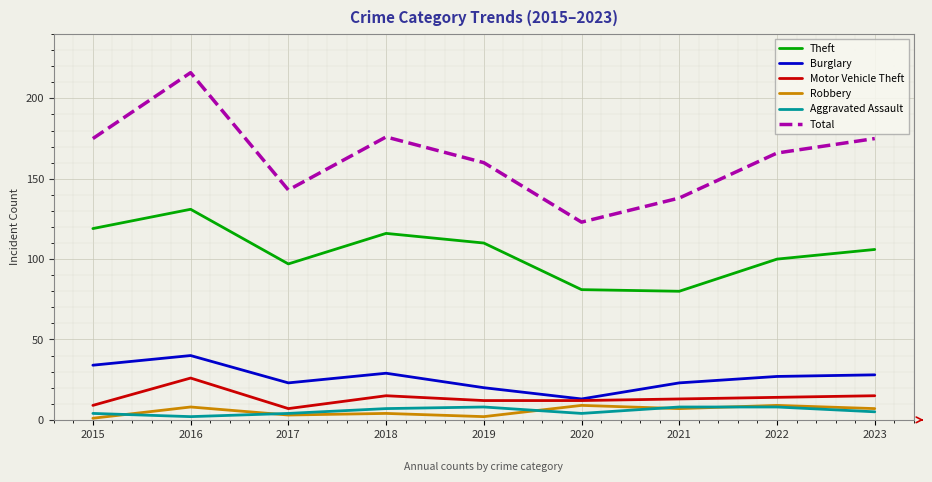

What is the sum of the Motor Vehicle Theft values at 2017 and 2023?

22